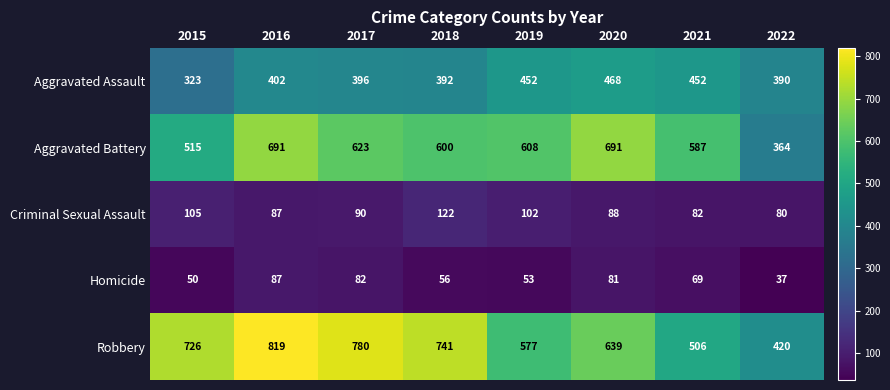

What is the smallest value displayed?

37